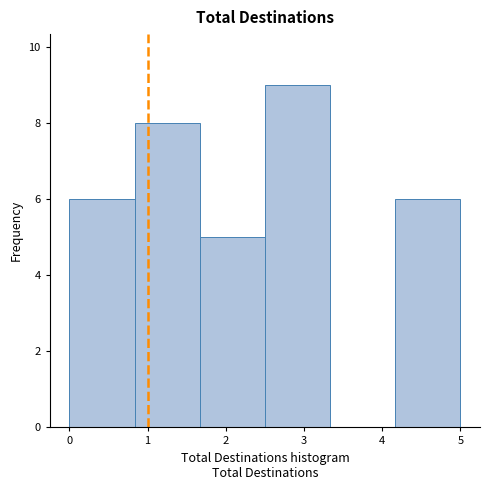

Which range on the x-axis has the tallest bar?

2.5 to 3.3